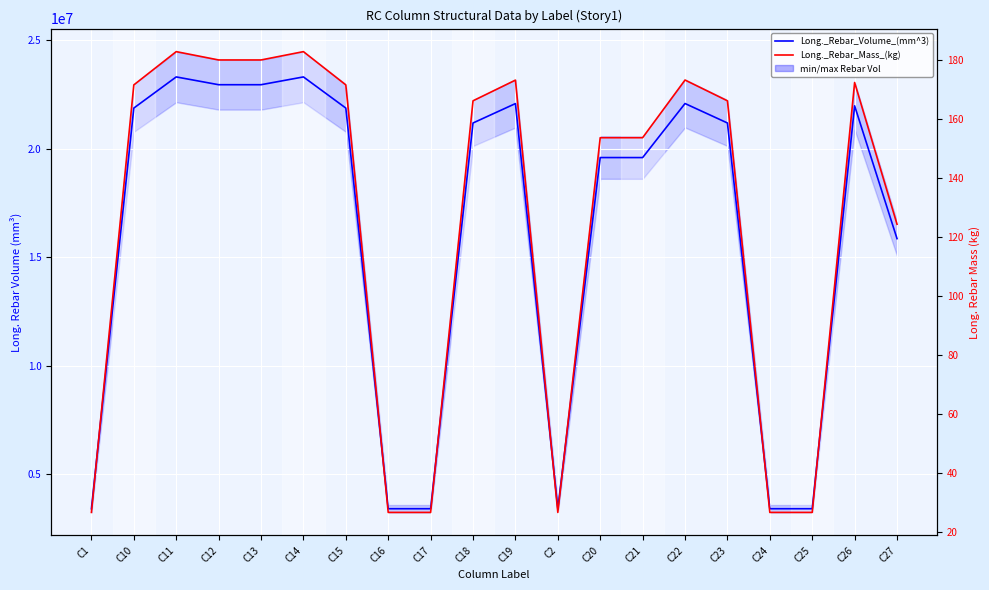

Rank the series by their maximum value, from highest to lowest.

Long._Rebar_Volume_(mm^3), Long._Rebar_Mass_(kg)